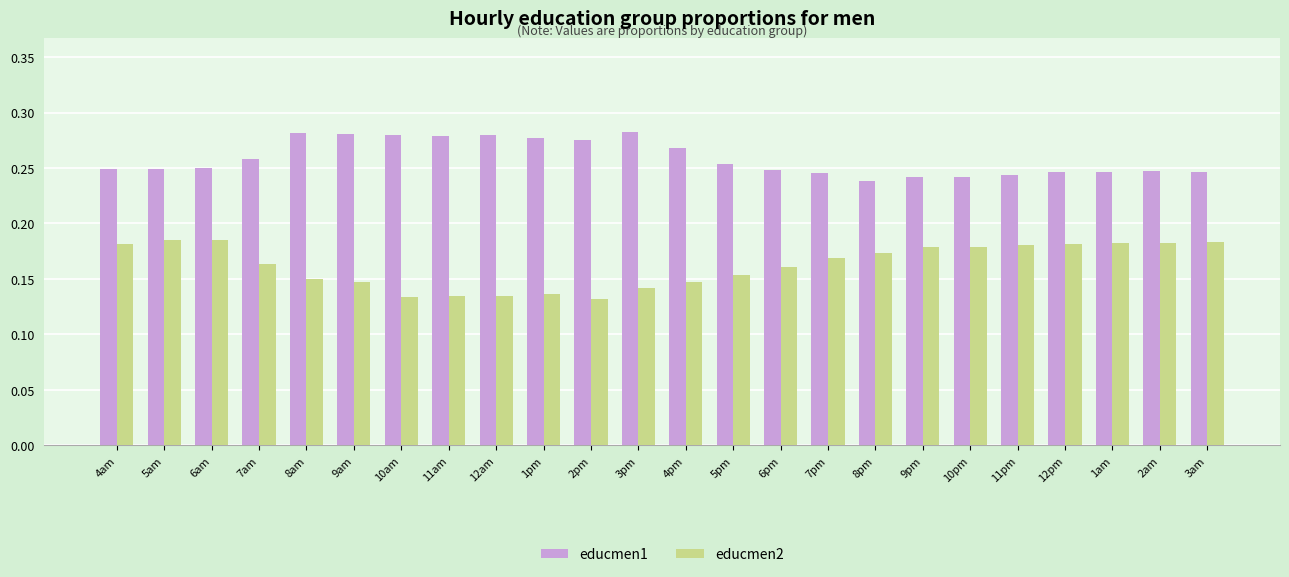

What is the sum of all educmen1 values?

6.2